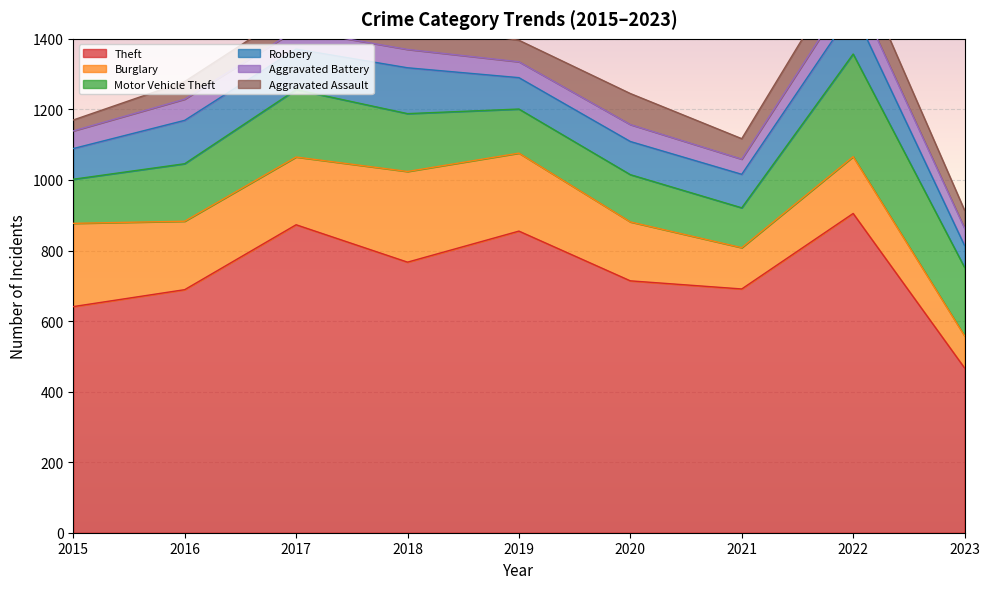

Reading left to right, extract all data points from this chart.

Theft: 2015=641	2016=689	2017=873	2018=767	2019=855	2020=714	2021=691	2022=905	2023=467
Burglary: 2015=236	2016=194	2017=192	2018=257	2019=221	2020=167	2021=117	2022=161	2023=91
Motor Vehicle Theft: 2015=125	2016=163	2017=191	2018=164	2019=125	2020=134	2021=113	2022=291	2023=194
Robbery: 2015=87	2016=123	2017=115	2018=130	2019=89	2020=94	2021=95	2022=125	2023=62
Aggravated Battery: 2015=50	2016=60	2017=54	2018=52	2019=45	2020=48	2021=43	2022=66	2023=49
Aggravated Assault: 2015=31	2016=50	2017=59	2018=72	2019=61	2020=88	2021=58	2022=89	2023=51